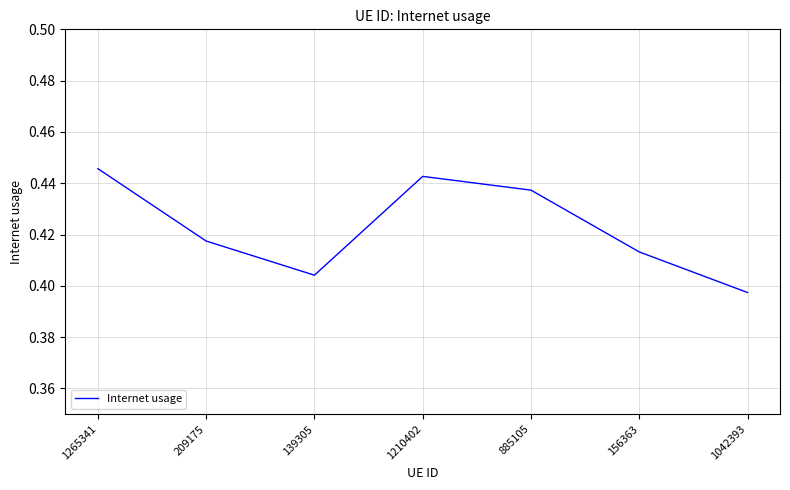

How many series are shown in this chart?

1